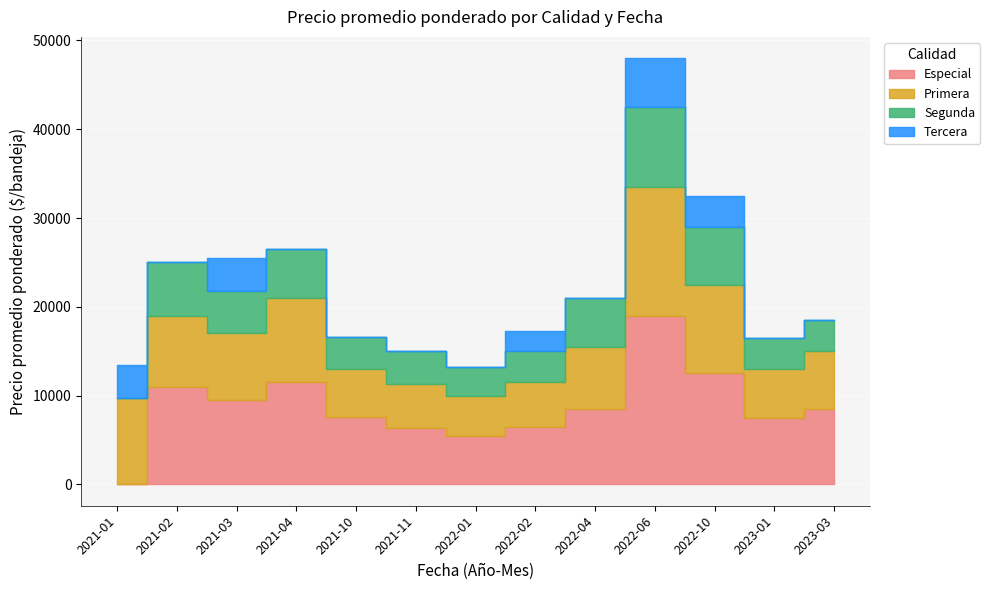

How many intersections are there between Tercera and Segunda?

1